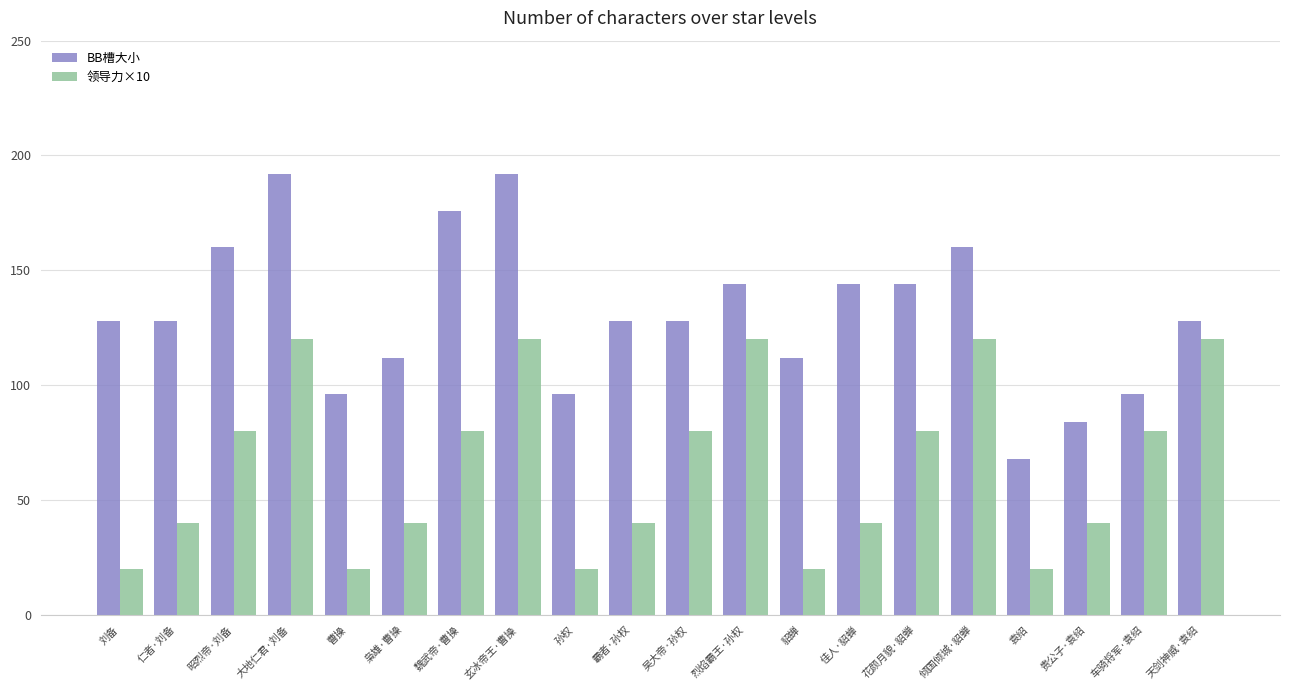

What is the approximate value of BB槽大小 at 天剑神威·袁绍?

128